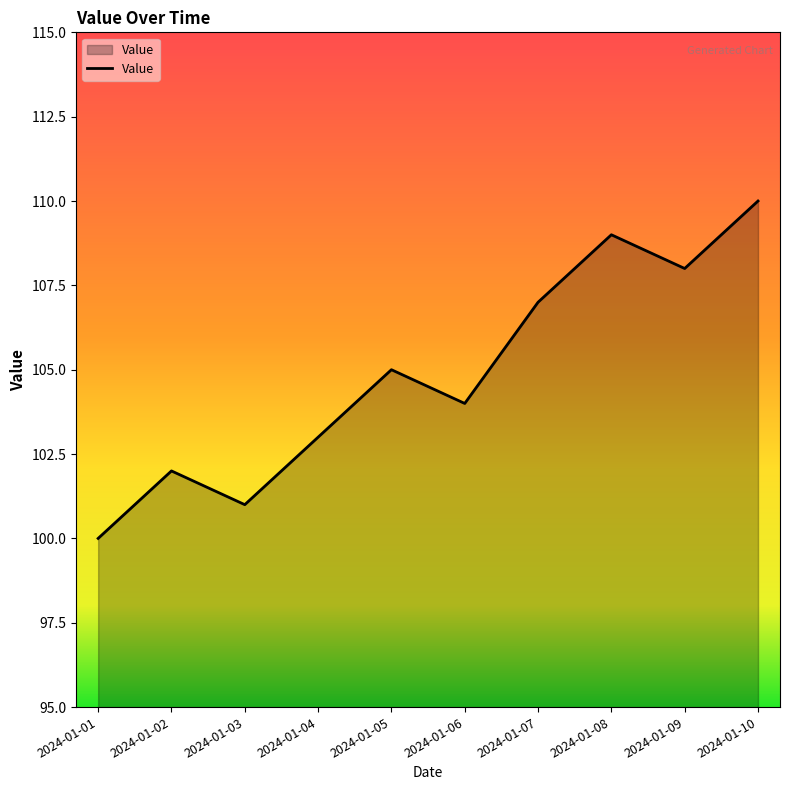

Rank the categories by value from highest to lowest.

2024-01-10, 2024-01-08, 2024-01-09, 2024-01-07, 2024-01-05, 2024-01-06, 2024-01-04, 2024-01-02, 2024-01-03, 2024-01-01